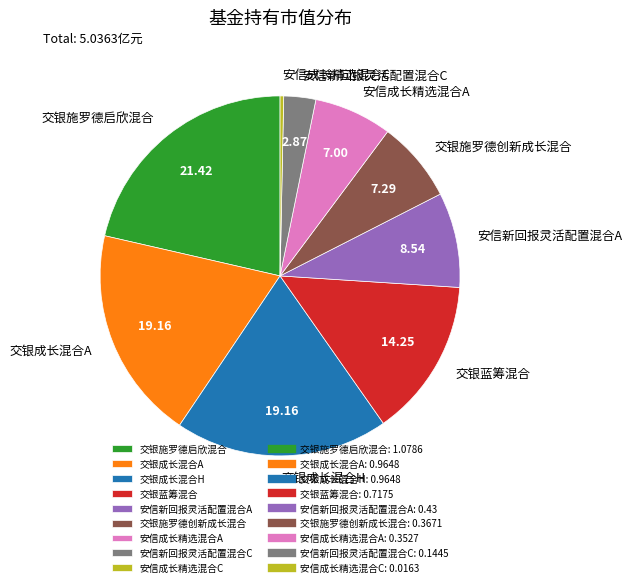

Do 安信成长精选混合C and 交银成长混合A together represent more than half of the pie?

No